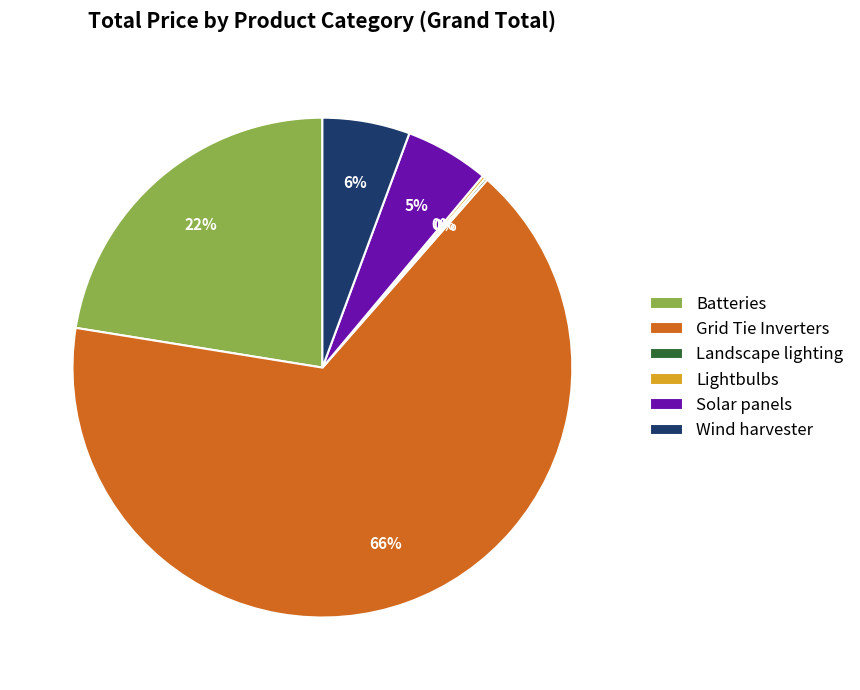

To the nearest percent, what is the average slice percentage?

17%